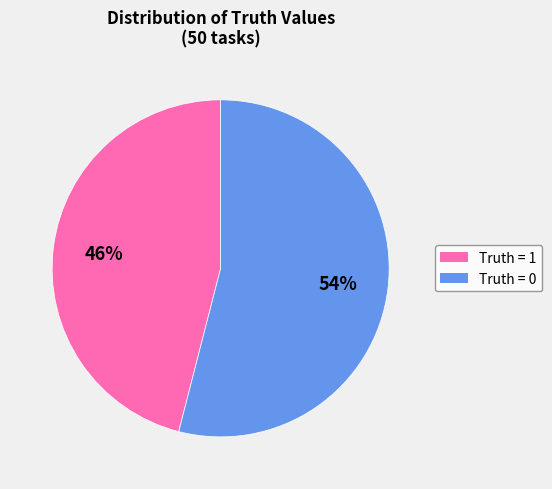

Is there any slice that represents more than half of the pie?

Yes